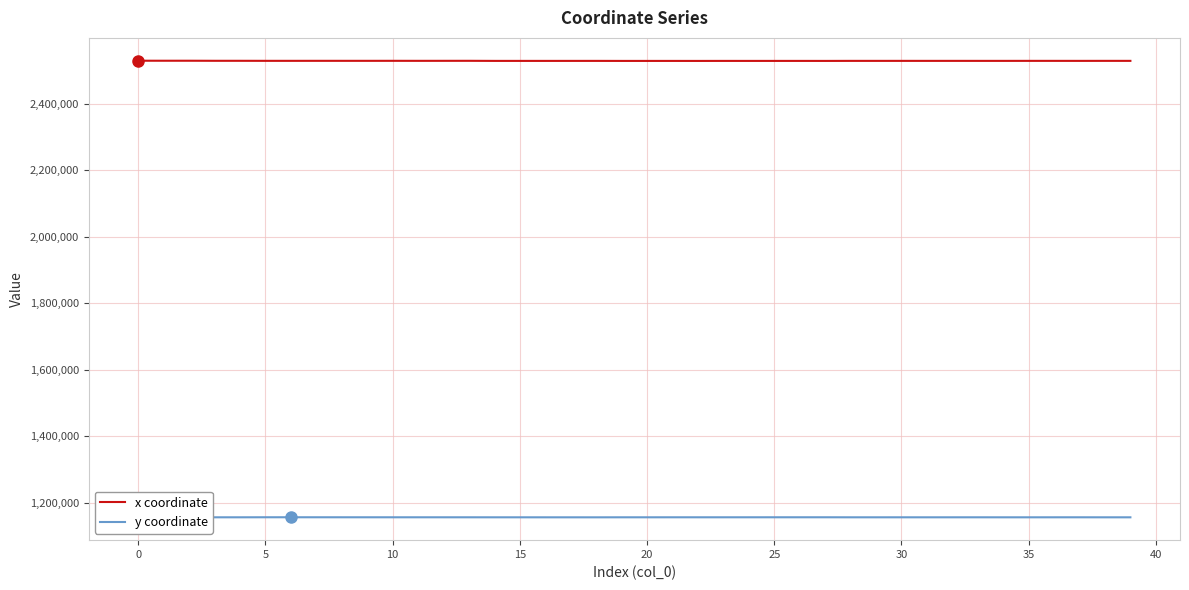

Rank the series by their maximum value, from lowest to highest.

y coordinate, x coordinate